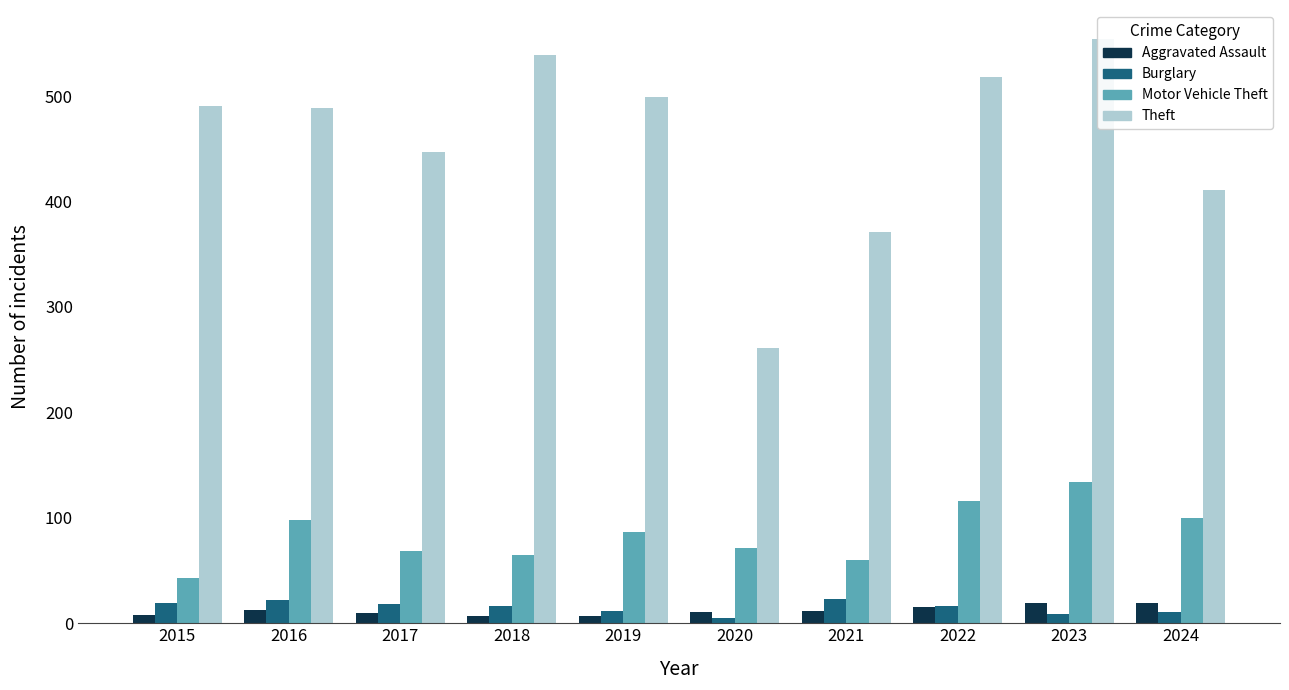

Reading left to right, extract all data points from this chart.

Aggravated Assault: 2015=8	2016=13	2017=10	2018=7	2019=7	2020=11	2021=12	2022=15	2023=19	2024=19
Burglary: 2015=19	2016=22	2017=18	2018=16	2019=12	2020=5	2021=23	2022=16	2023=9	2024=11
Motor Vehicle Theft: 2015=43	2016=98	2017=69	2018=65	2019=87	2020=71	2021=60	2022=116	2023=134	2024=100
Theft: 2015=491	2016=489	2017=447	2018=539	2019=499	2020=261	2021=371	2022=518	2023=554	2024=411